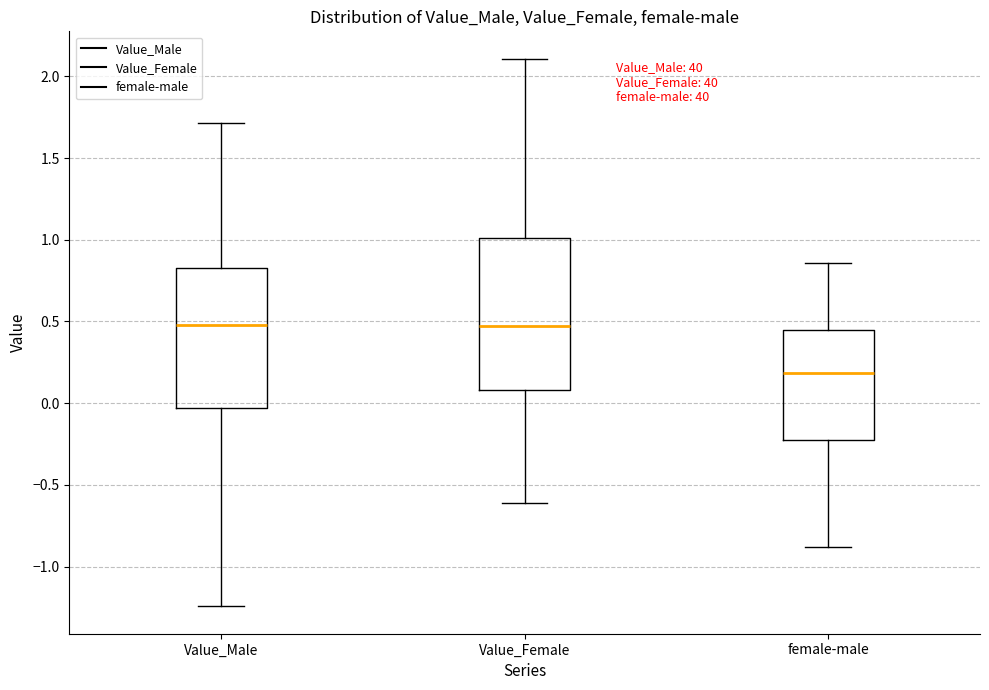

Where is the lower edge of the box for Value_Male on the y-axis? The values are not printed on the chart, so give them approximately, as read against the axis.

-0.05